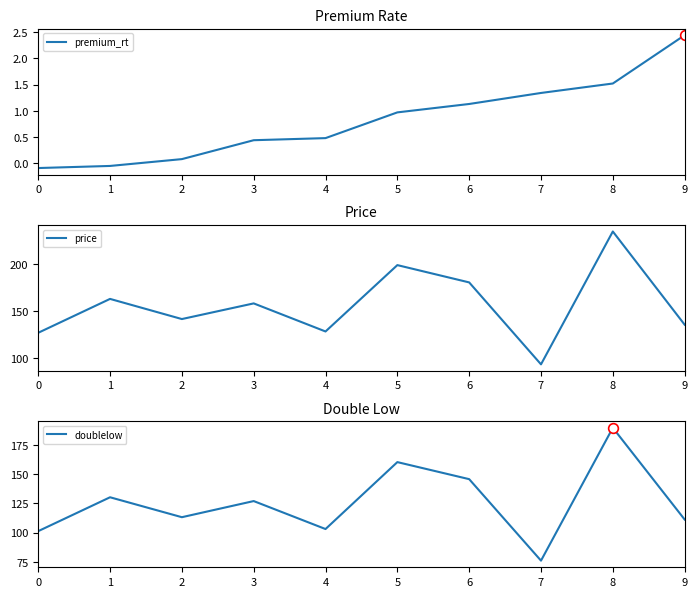

What value does the doublelow series have at 6?

145.8